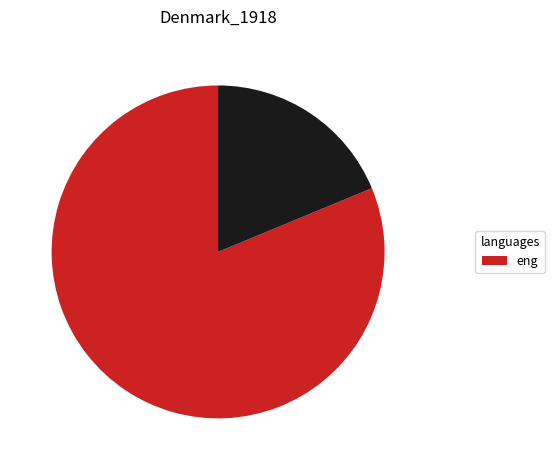

Is there any slice that represents more than half of the pie?

Yes